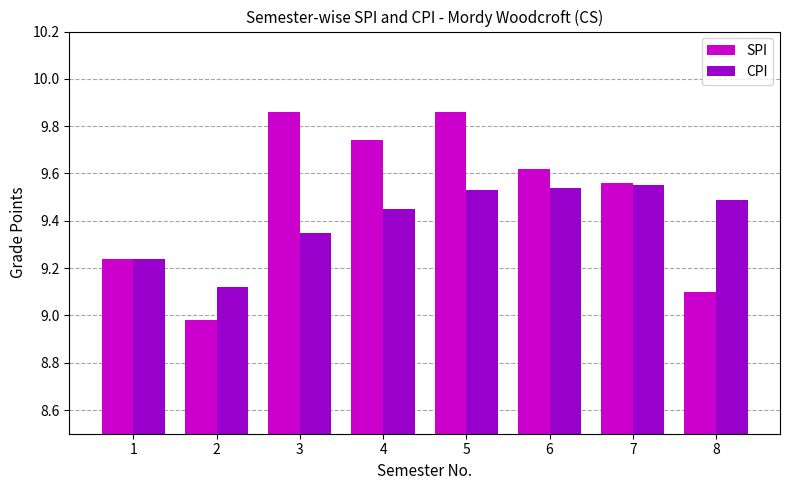

What are all the series names shown in the legend?

SPI, CPI